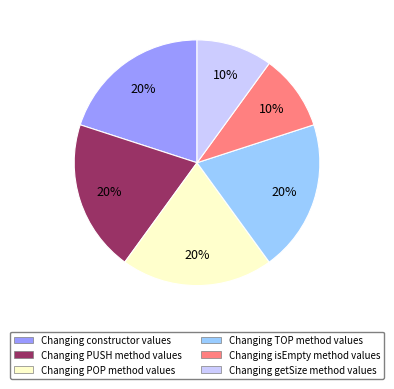

What percentage is the Changing isEmpty method values slice, to the nearest percent?

10%